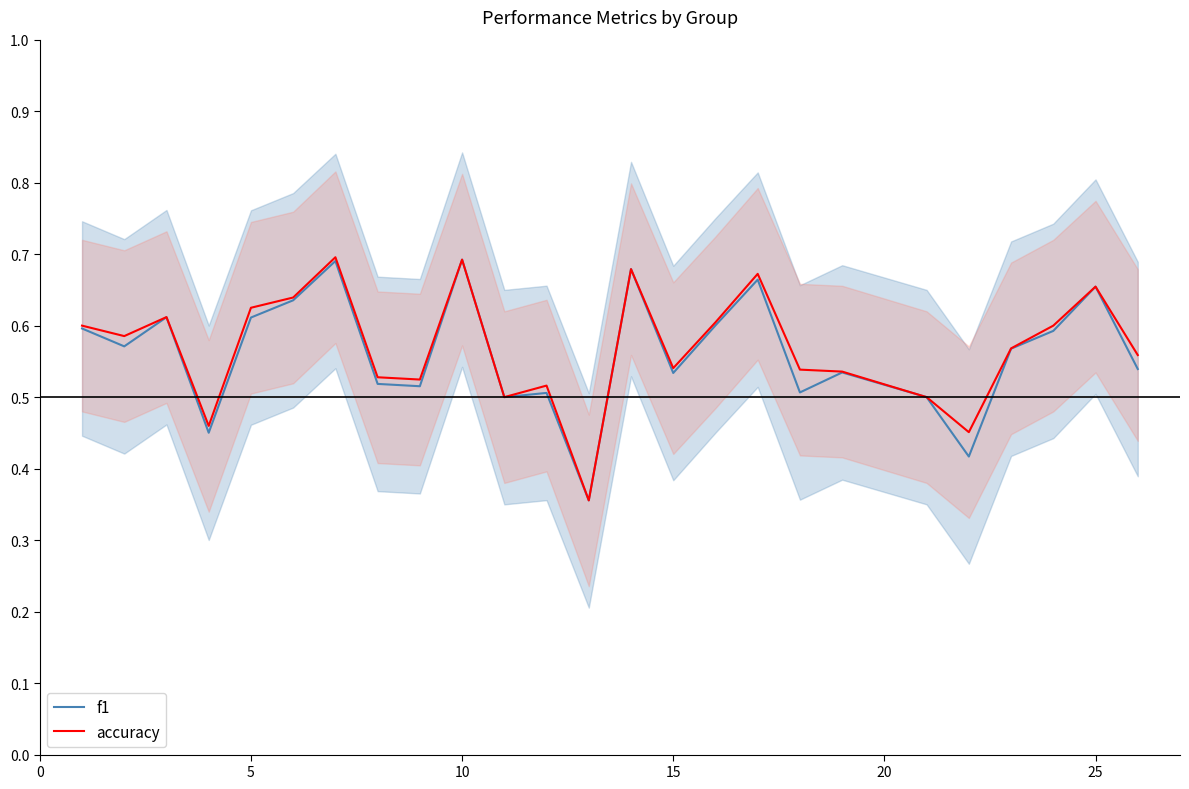

Reading right to left, list all the values displayed in this chart.

f1: 0.5	0.7	0.6	0.6	0.4	0.5	0.5	0.5	0.7	0.6	0.5	0.7	0.4	0.5	0.5	0.7	0.5	0.5	0.7	0.6	0.6	0.5	0.6	0.6	0.6
accuracy: 0.6	0.7	0.6	0.6	0.5	0.5	0.5	0.5	0.7	0.6	0.5	0.7	0.4	0.5	0.5	0.7	0.5	0.5	0.7	0.6	0.6	0.5	0.6	0.6	0.6